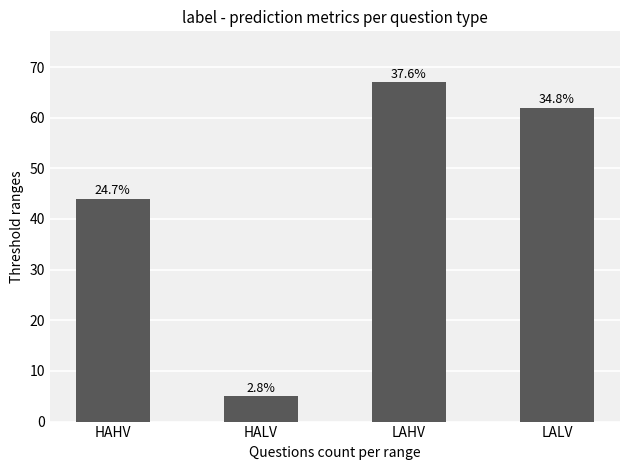

How many bars are there in total?

4